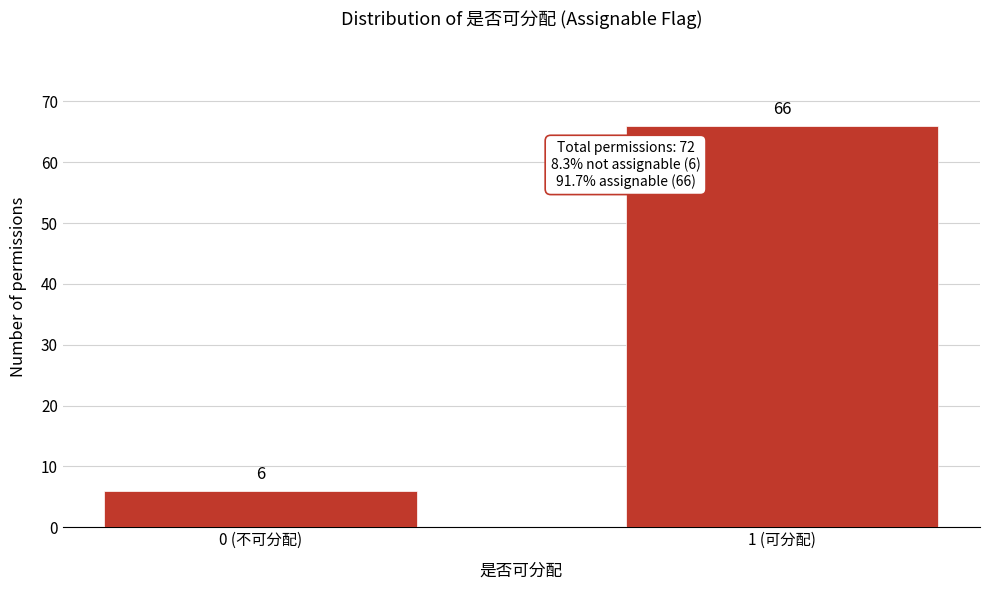

Reading right to left, extract all data points from this chart.

66	6